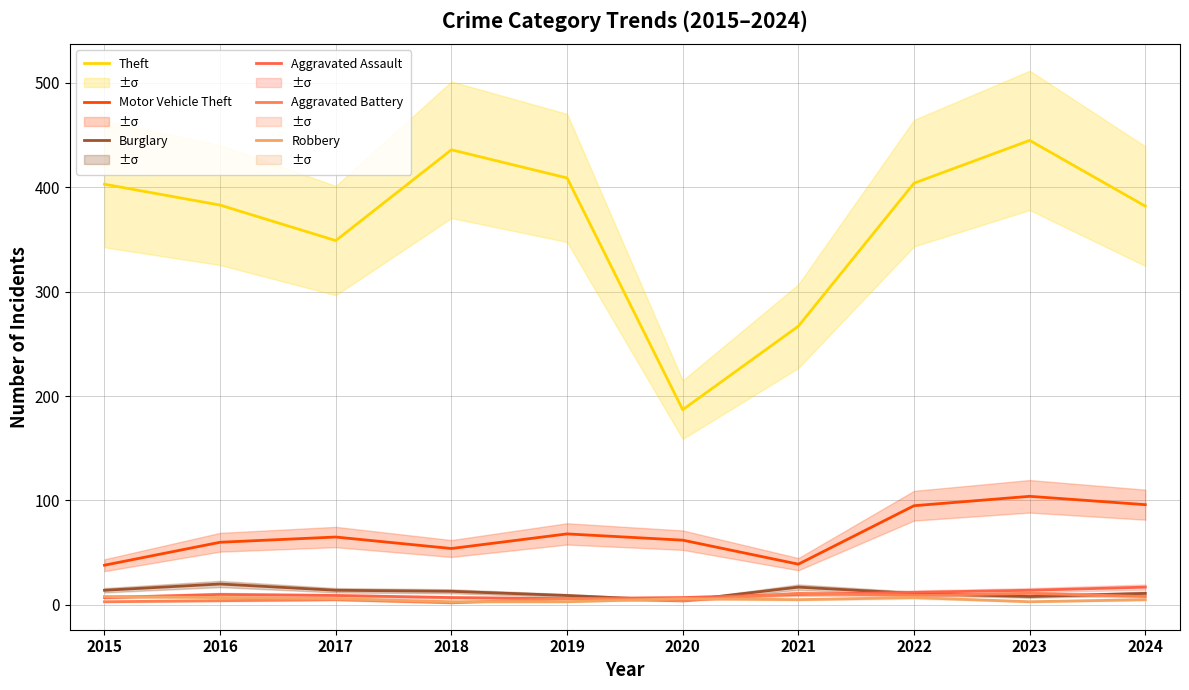

What is the highest value of the Robbery series?

8